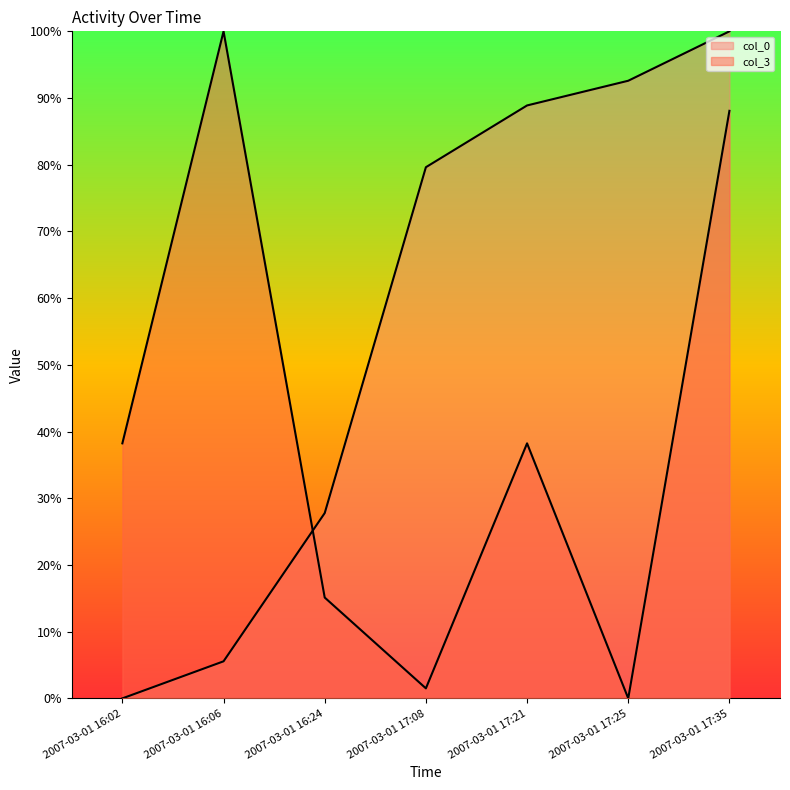

Is it true that col_0 equals 88.9 at 2007-03-01 17:21?

True